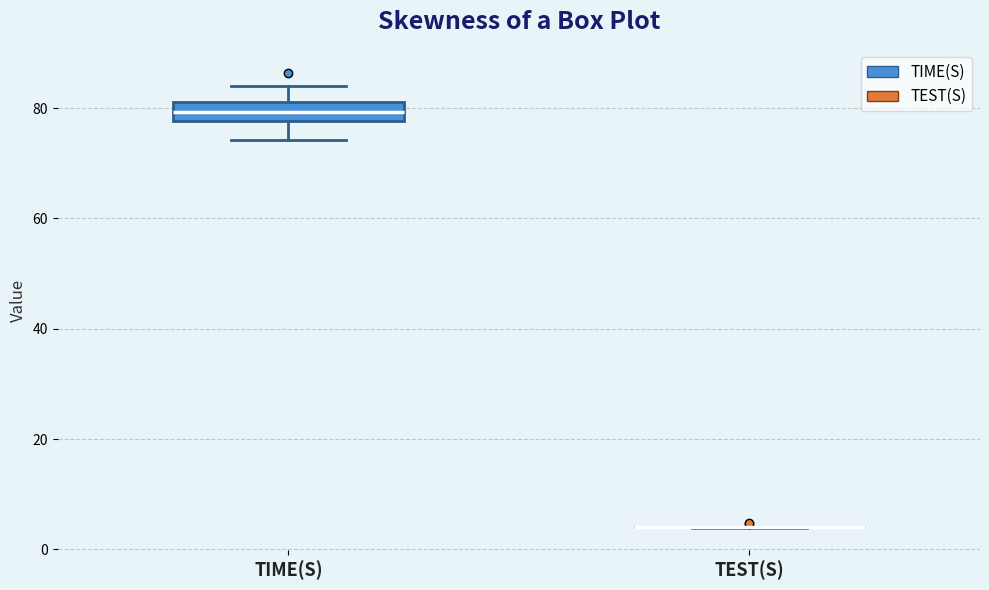

Reading left to right, read every box against the y-axis: the position of its median line, the range the box covers, and the ends of its whiskers. The values are not printed on the chart, so give them approximately, as read against the axis.

TIME(S): median 80, box 78 to 82, whiskers 74 to 84
TEST(S): box collapsed to a line at 4, whiskers 4 to 4